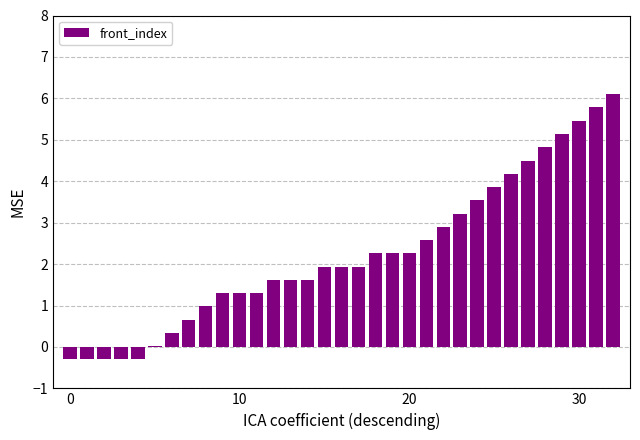

How many categories are shown in the chart?

33